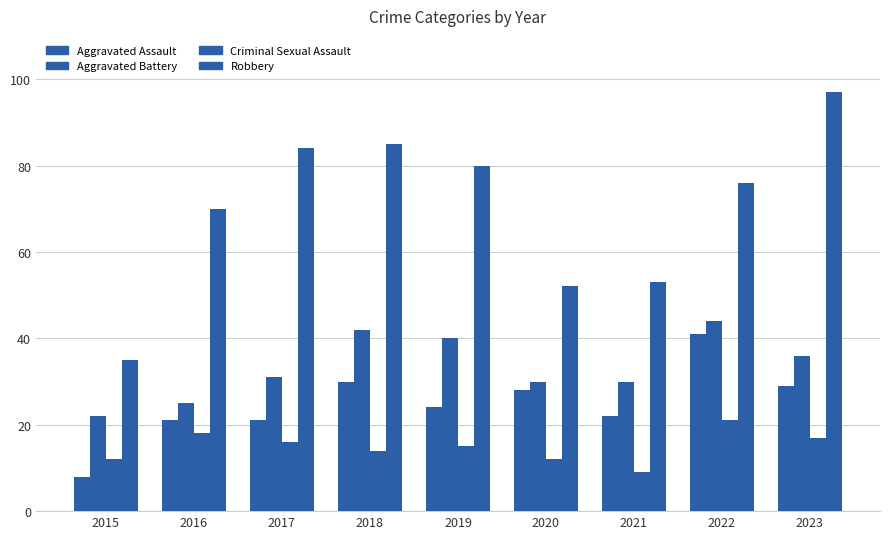

How many values in the Aggravated Assault series are below 24?

4